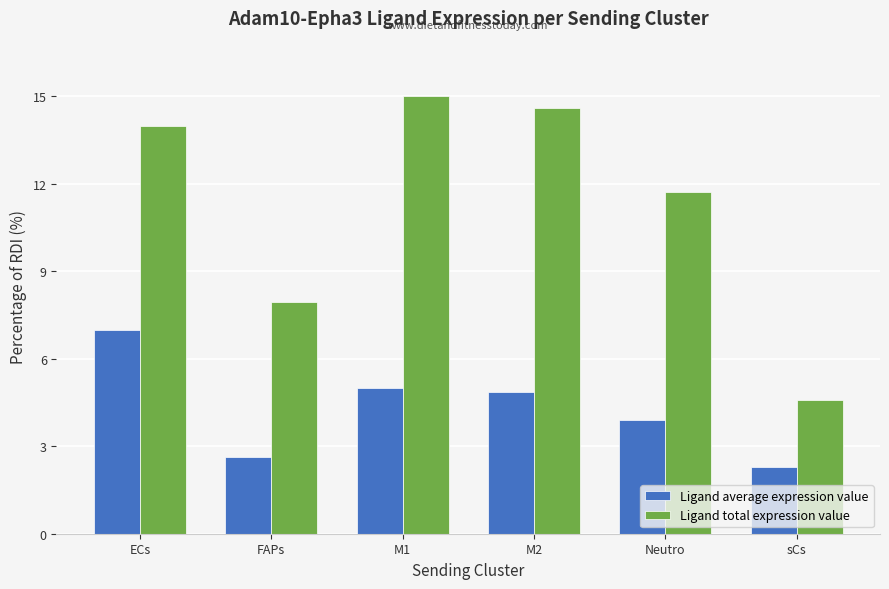

Are the bars horizontal?

No